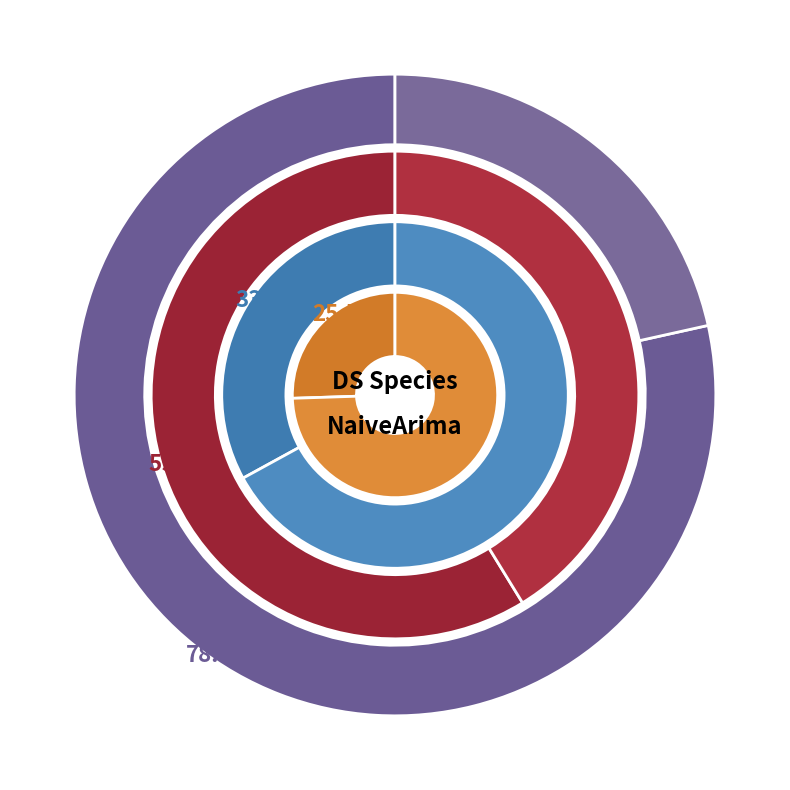

Which category has the smallest portion of the pie?

10